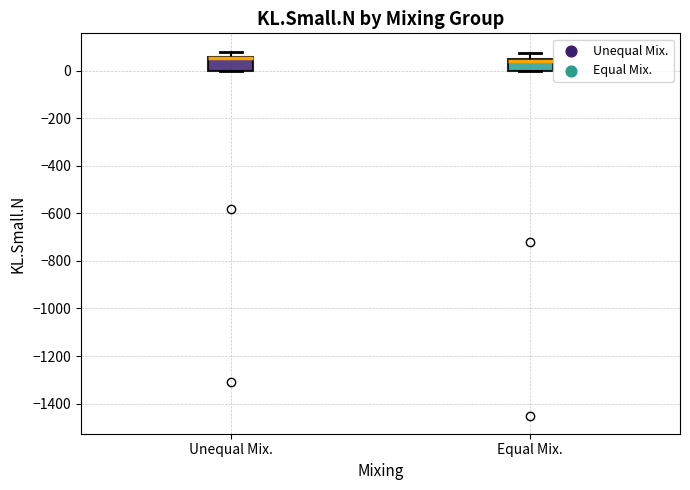

Reading left to right, read every box against the y-axis: the position of its median line, the range the box covers, and the ends of its whiskers. The values are not printed on the chart, so give them approximately, as read against the axis.

Unequal Mix.: median 60 (drawn on the box's upper edge), box 0 to 60, whiskers 0 to 80
Equal Mix.: median 40, box 0 to 60, whiskers 0 to 80